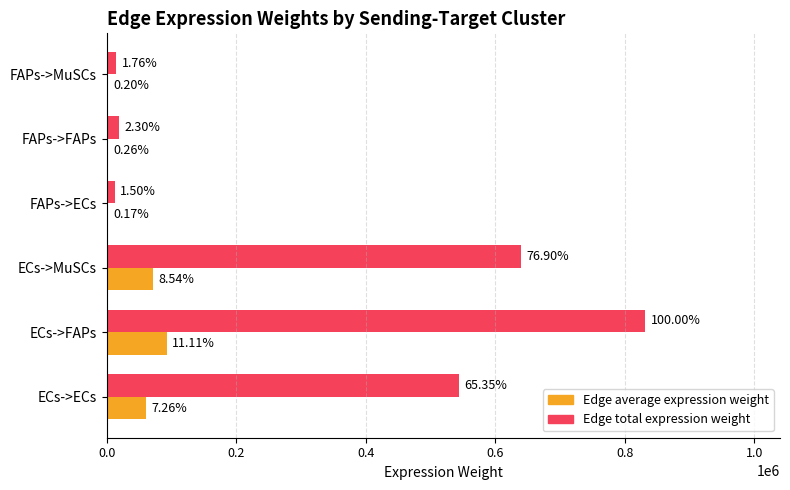

What is the difference between the maximum and minimum values in the Edge average expression weight series?

91025.5